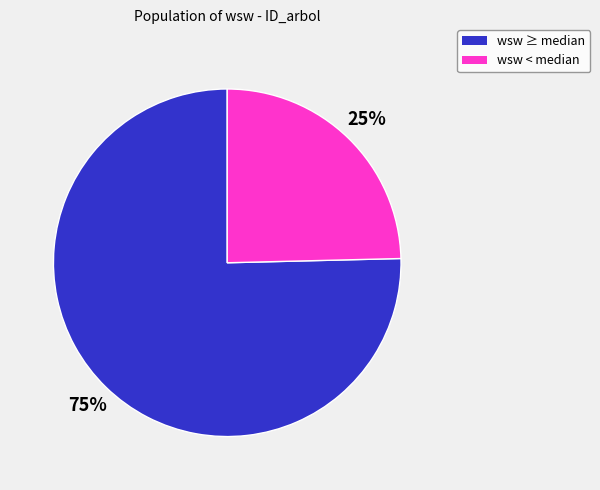

Do wsw < median and wsw ≥ median together represent more than half of the pie?

Yes